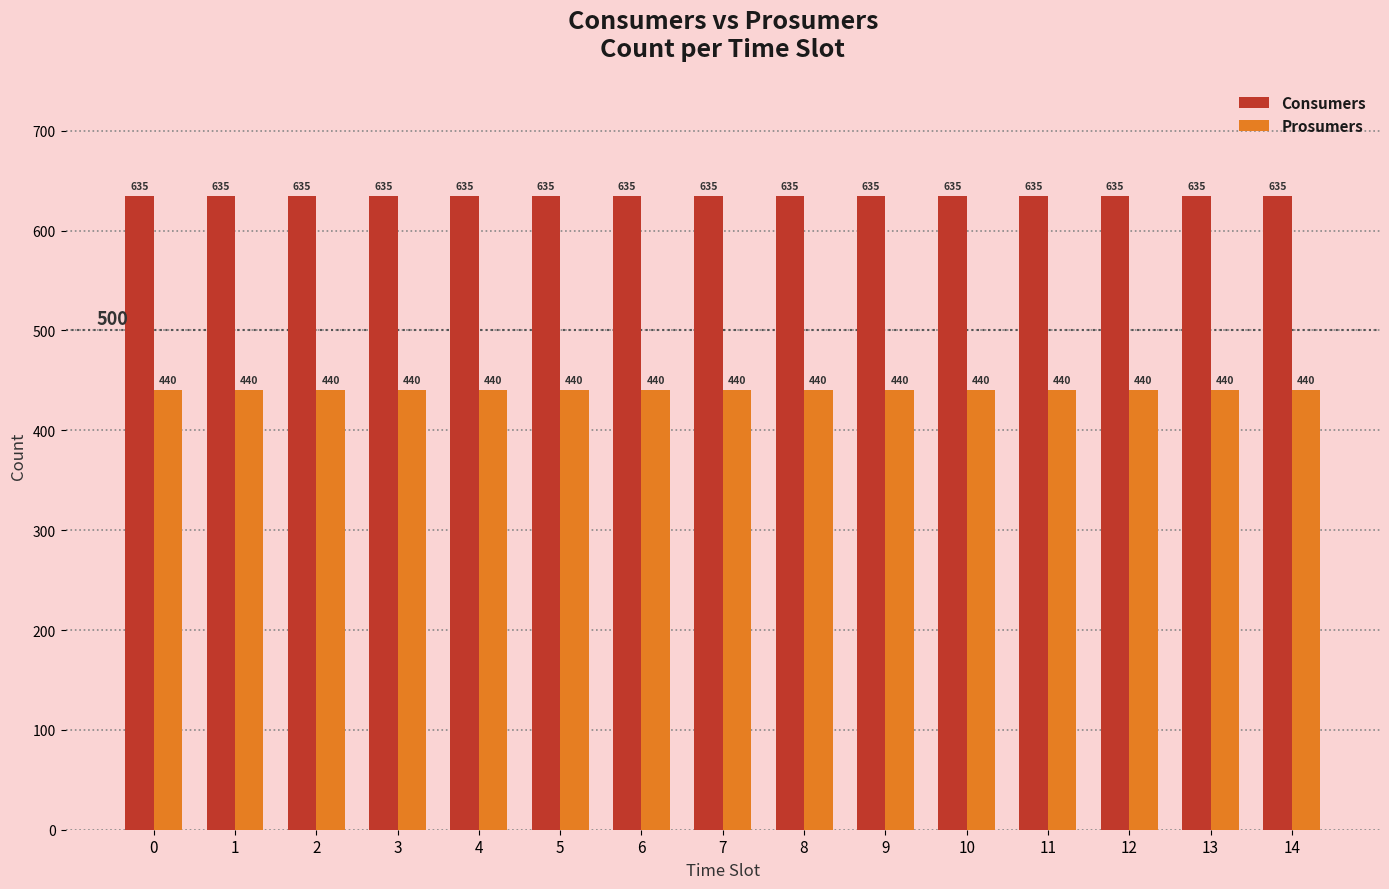

True or false: Consumers has a value of 635 at 5.

True